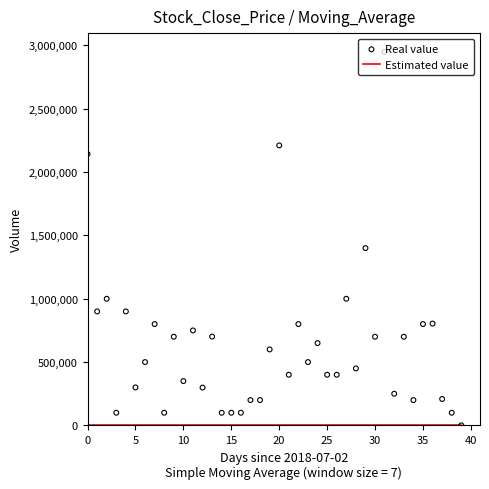

Which series reaches the maximum Y coordinate?

Real value